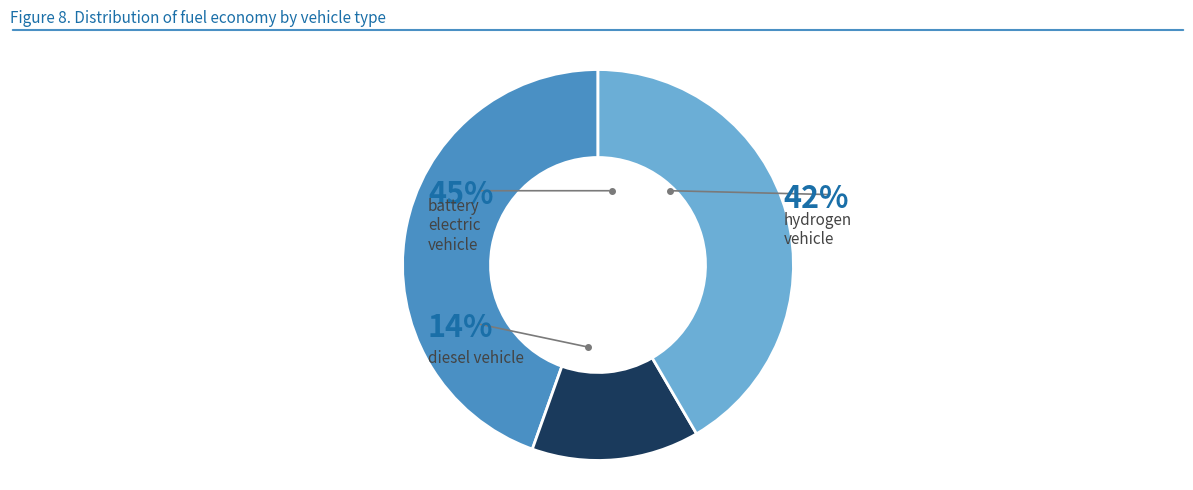

Count the number of slices in the pie.

3